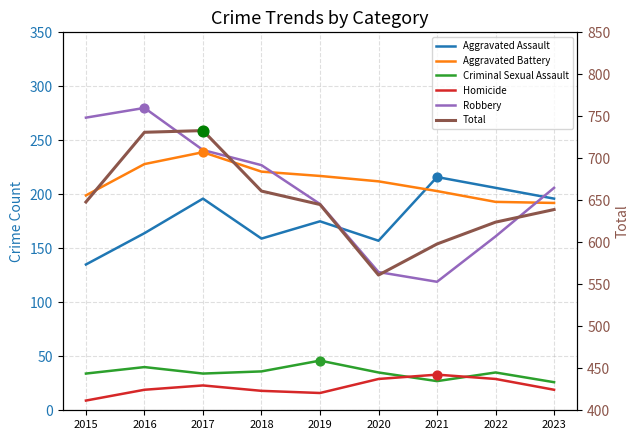

Which series reaches the minimum Y coordinate?

Homicide